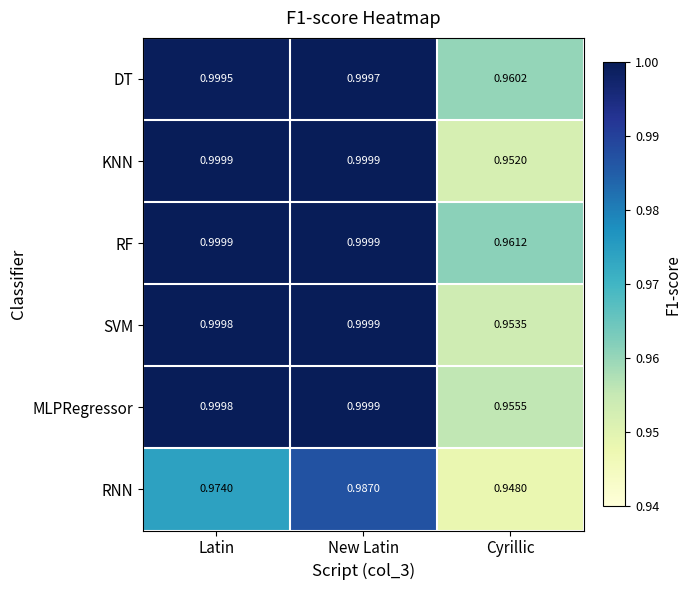

At which label is KNN closest to 0?

Cyrillic